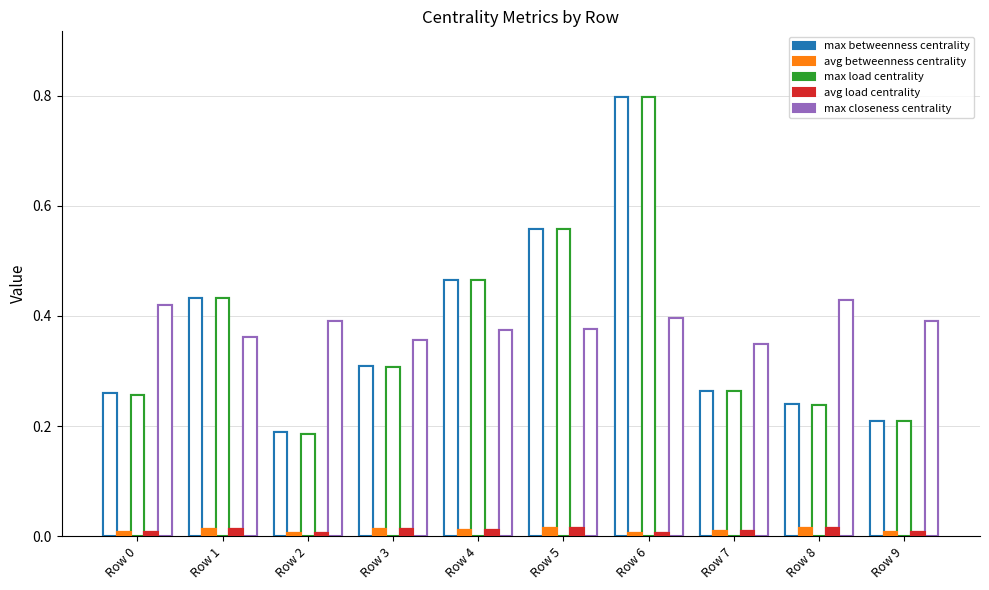

What is the spread (max minus min) of values at Row 3?

0.3